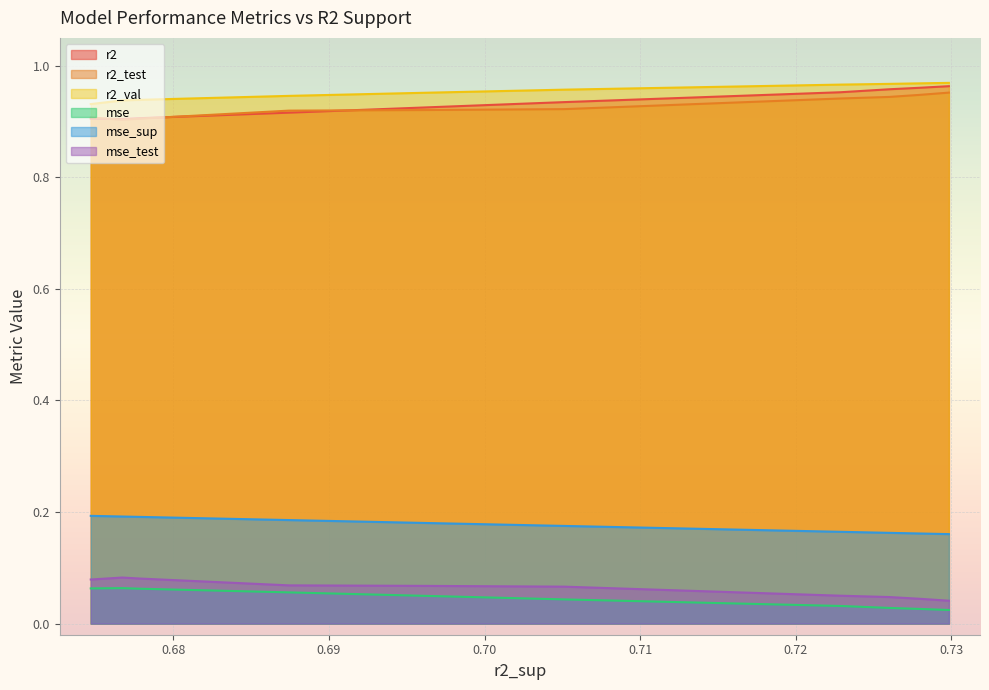

True or false: r2 and mse intersect in this chart.

False